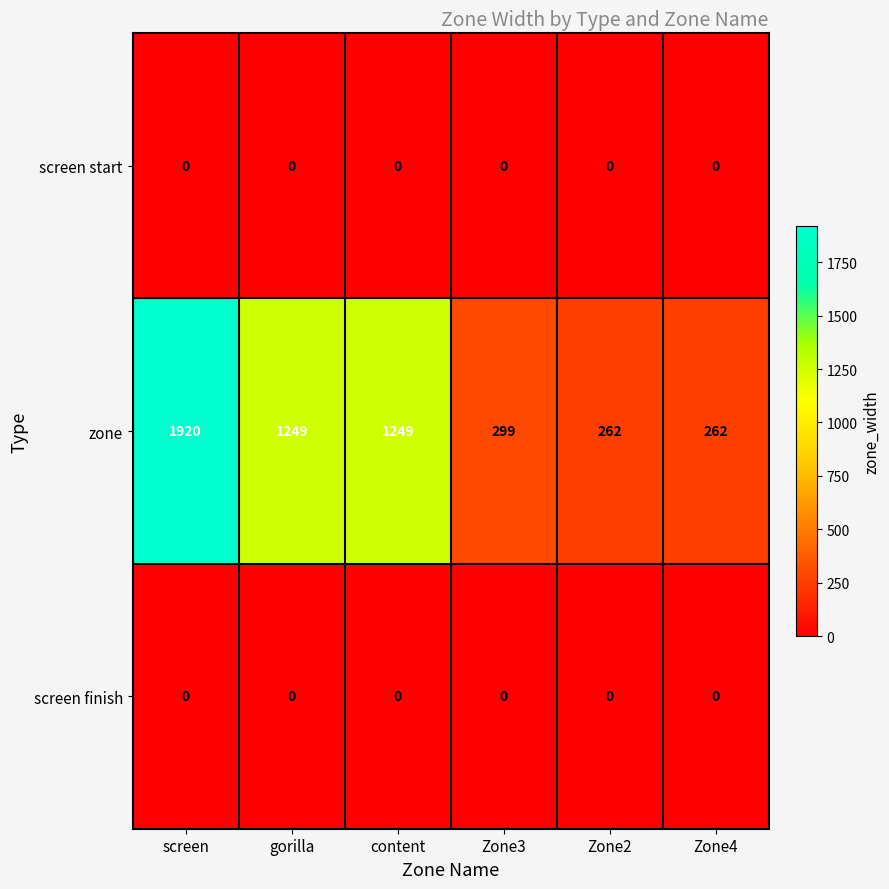

How many series are shown in this chart?

3